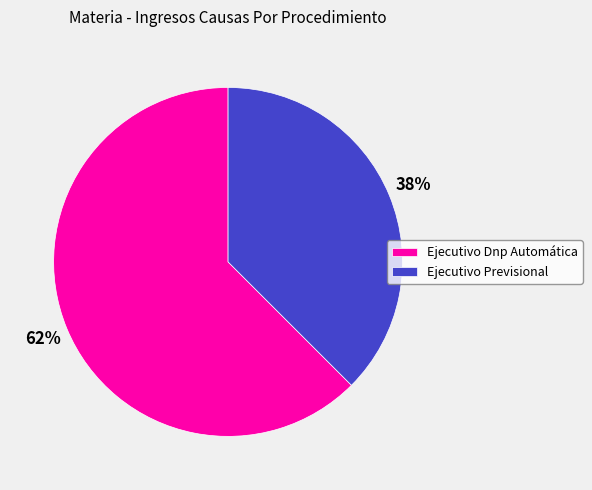

To the nearest percent, what is the average slice percentage?

50%